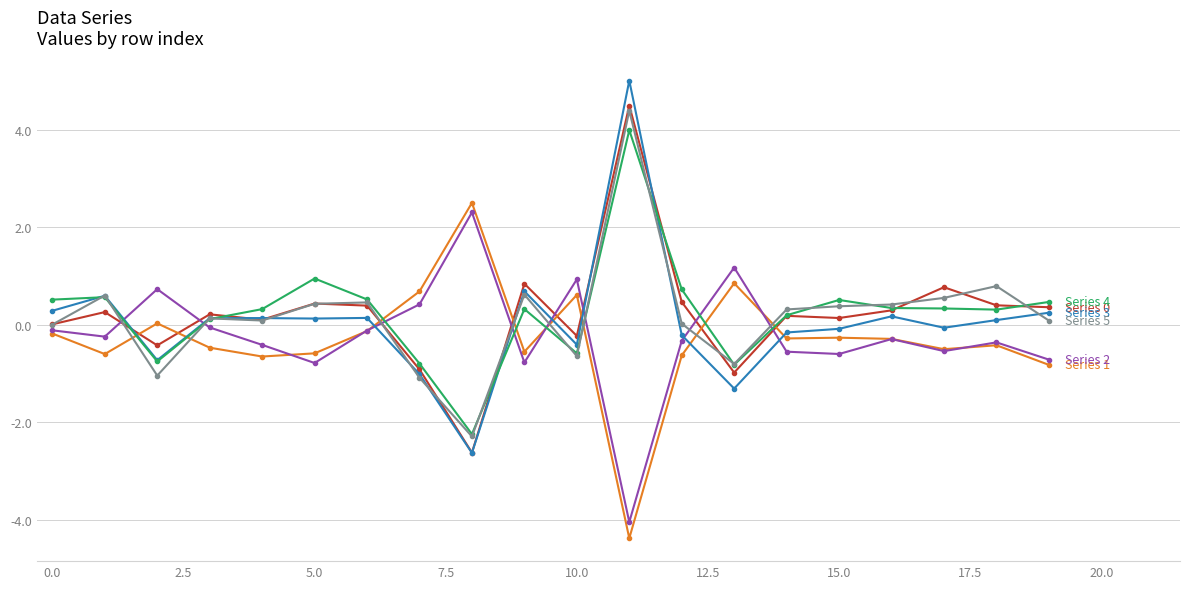

What is the minimum value shown in the chart?

-4.4